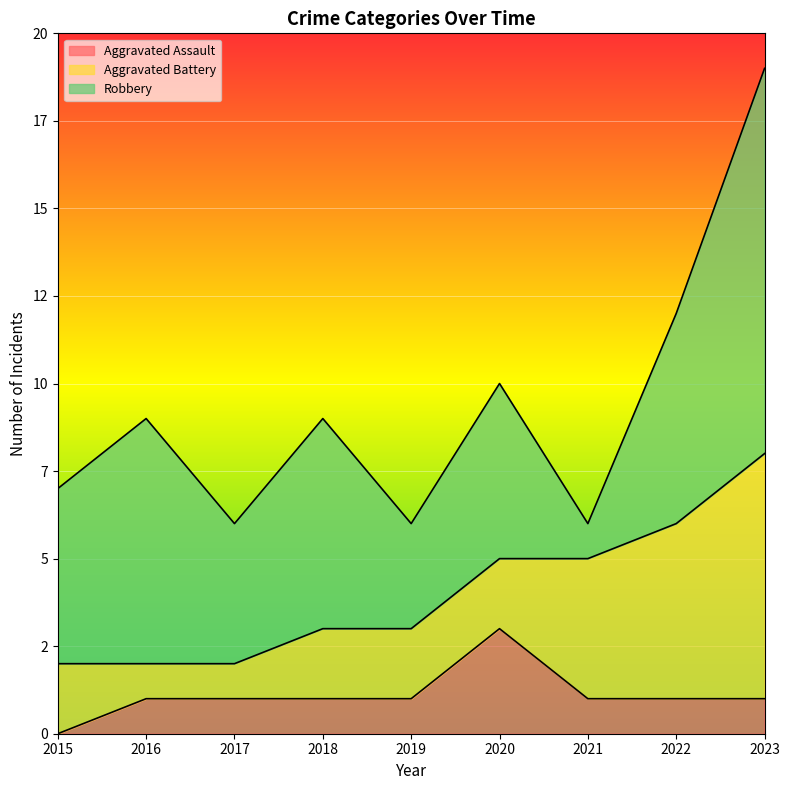

What is the difference between the second highest and second lowest values in the Aggravated Battery series?

4